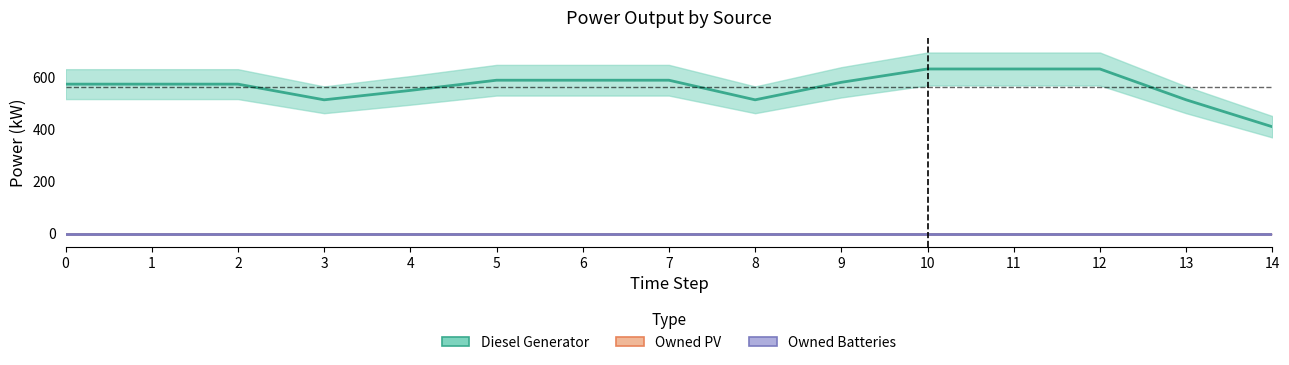

Reading left to right, list all the values displayed in this chart.

Diesel Generator: 0=572	1=572	2=572	3=512	4=548	5=587	6=587	7=587	8=512	9=579	10=630	11=630	12=630	13=512	14=409
Owned PV: 0=0	1=0	2=0	3=0	4=0	5=0	6=0	7=0	8=0	9=0	10=0	11=0	12=0	13=0	14=0
Owned Batteries: 0=0	1=0	2=0	3=0	4=0	5=0	6=0	7=0	8=0	9=0	10=0	11=0	12=0	13=0	14=0